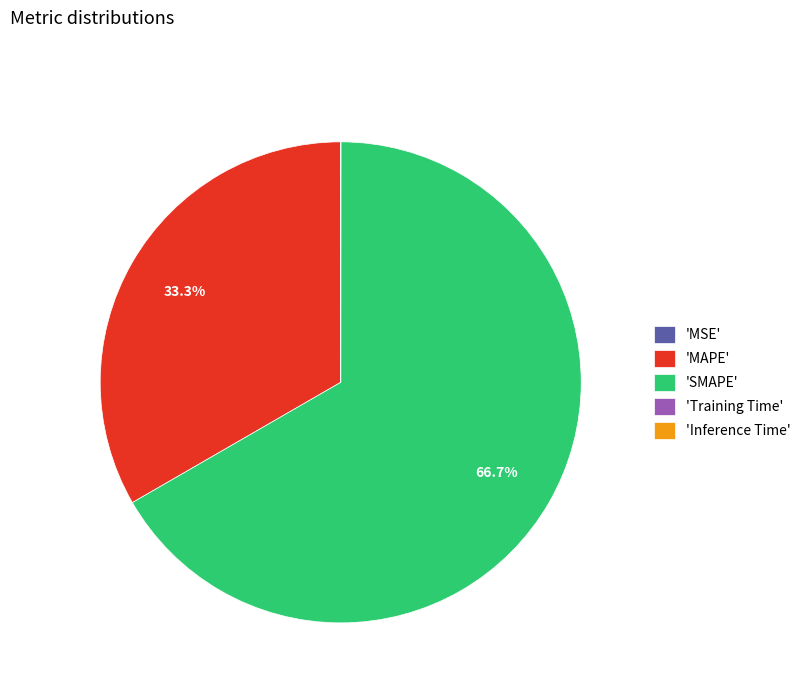

What is the majority slice?

'SMAPE'